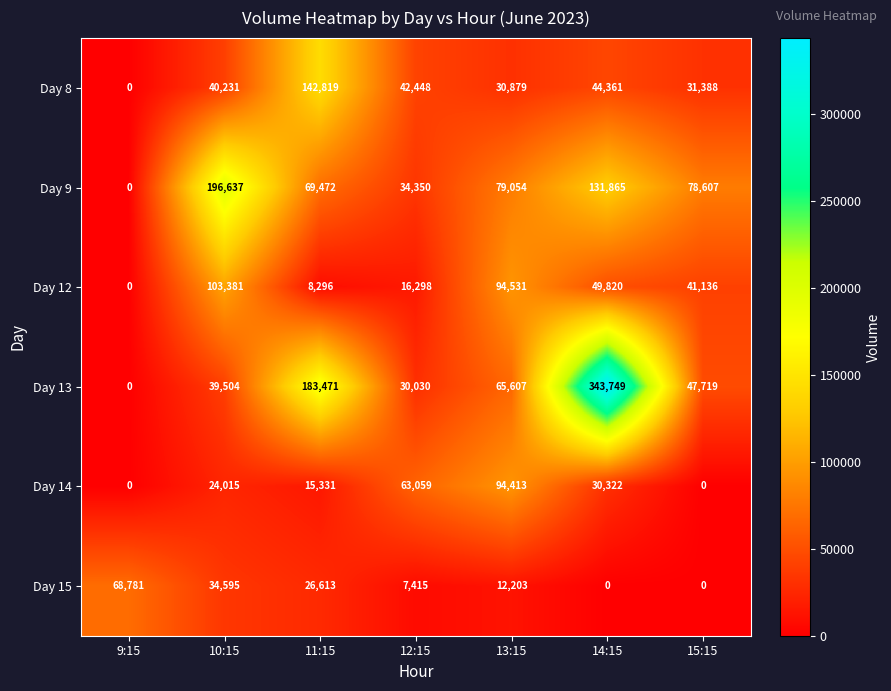

Where does the Day 12 series first go above 41136?

10:15